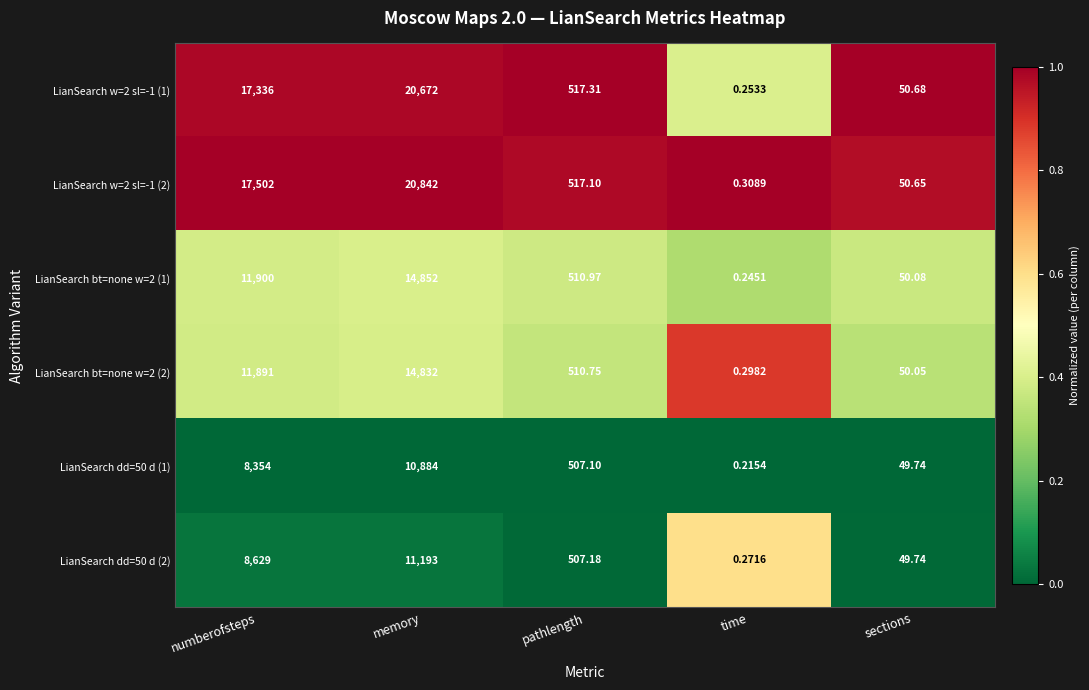

At which category is the sum across all series the highest?

memory